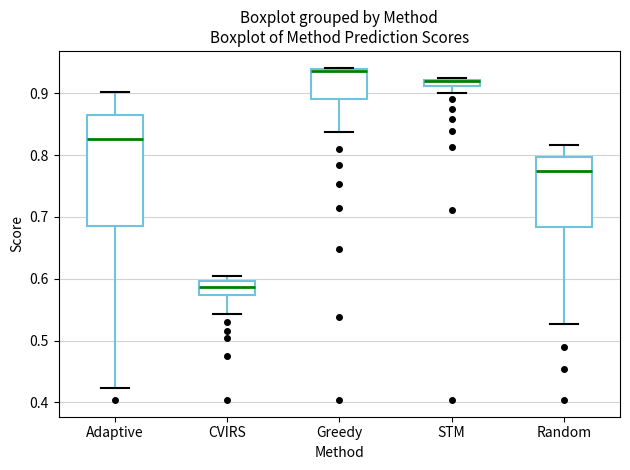

Comparing the boxes themselves (not the whiskers), which one is the tallest?

Adaptive